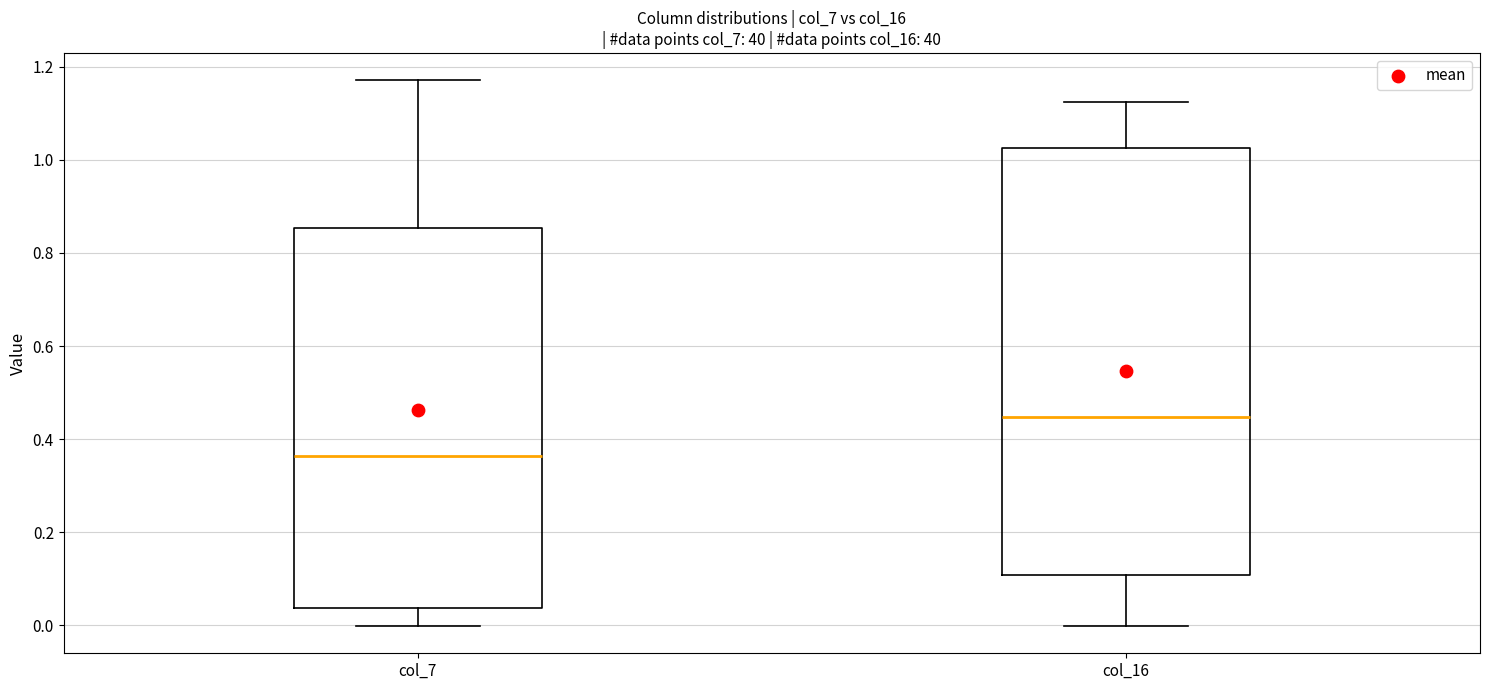

Reading left to right, read every box against the y-axis: the position of its median line, the range the box covers, and the ends of its whiskers. The values are not printed on the chart, so give them approximately, as read against the axis.

col_7: median 0.36, box 0.04 to 0.86, whiskers 0.00 to 1.18
col_16: median 0.44, box 0.10 to 1.02, whiskers 0.00 to 1.12